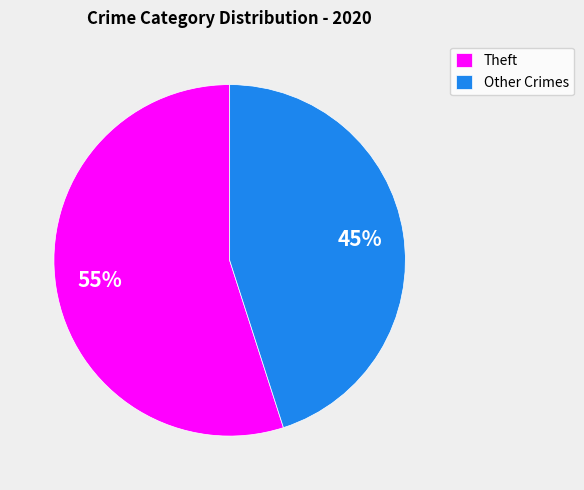

Between Other Crimes and Theft, which is larger?

Theft